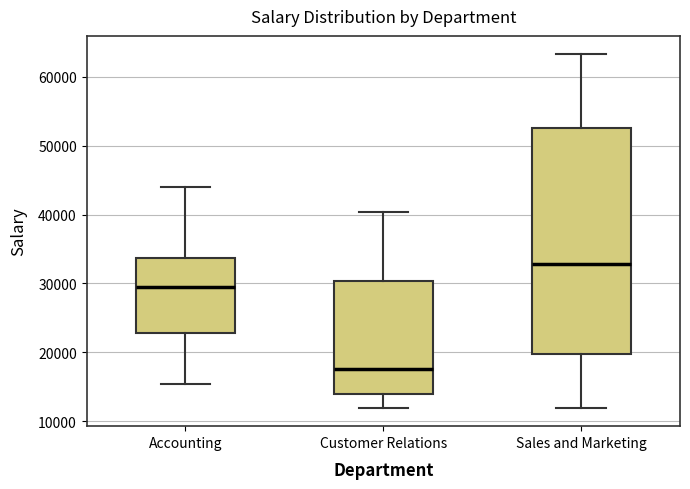

Where is the upper edge of the box for Sales and Marketing on the y-axis? The values are not printed on the chart, so give them approximately, as read against the axis.

53000